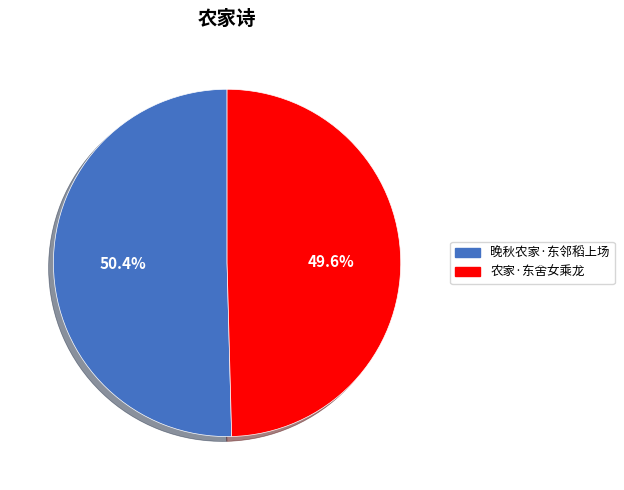

Which slice represents more than half of the pie?

晚秋农家·东邻稻上场